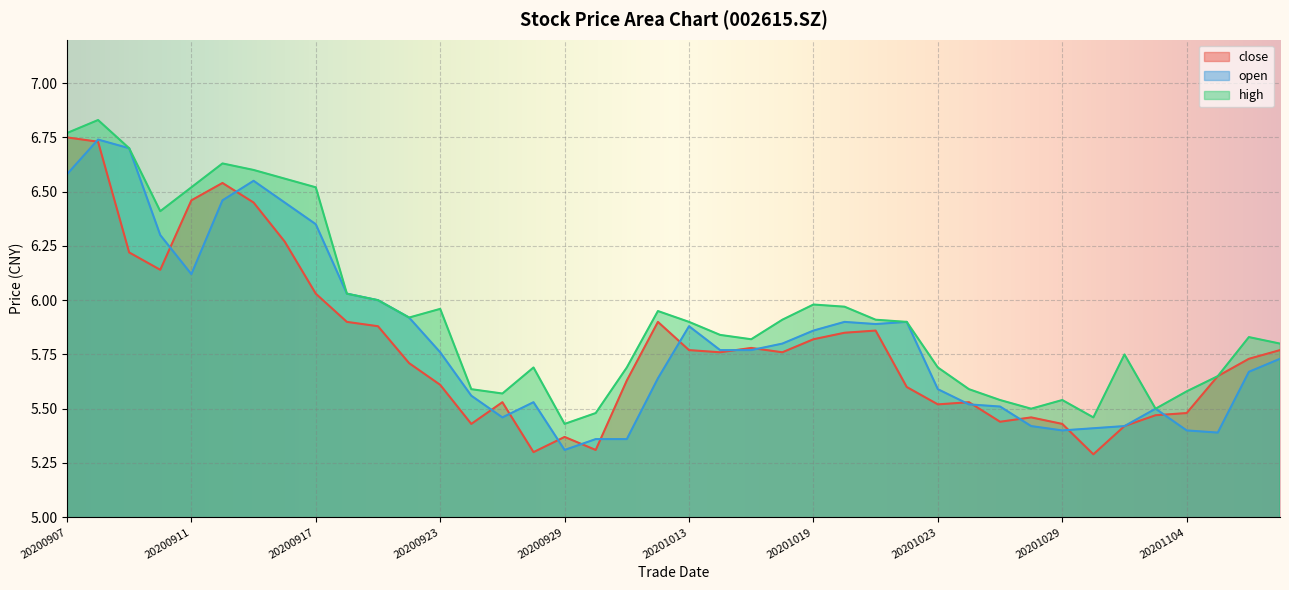

Does the chart display data point markers on the line(s)?

No